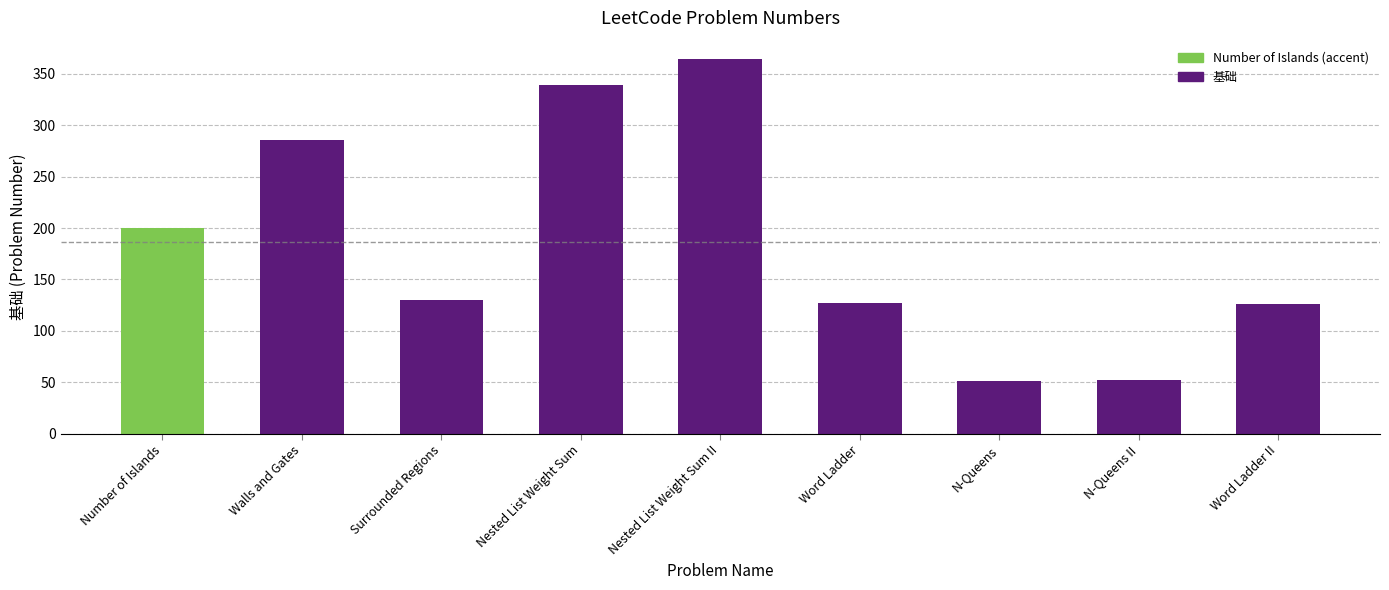

The value at Nested List Weight Sum II is 364. True or false?

True